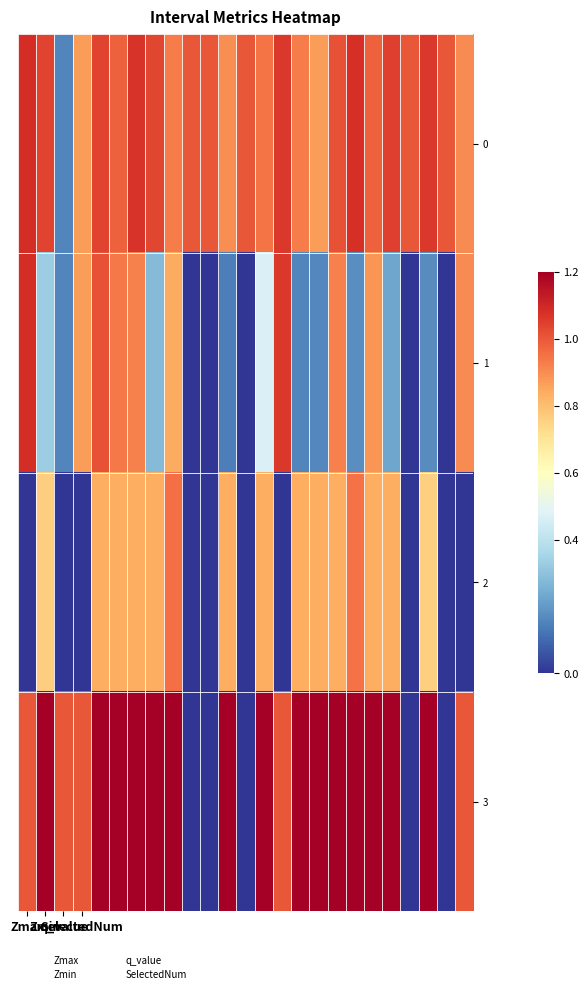

At how many categories does at least one series exceed 2?

4